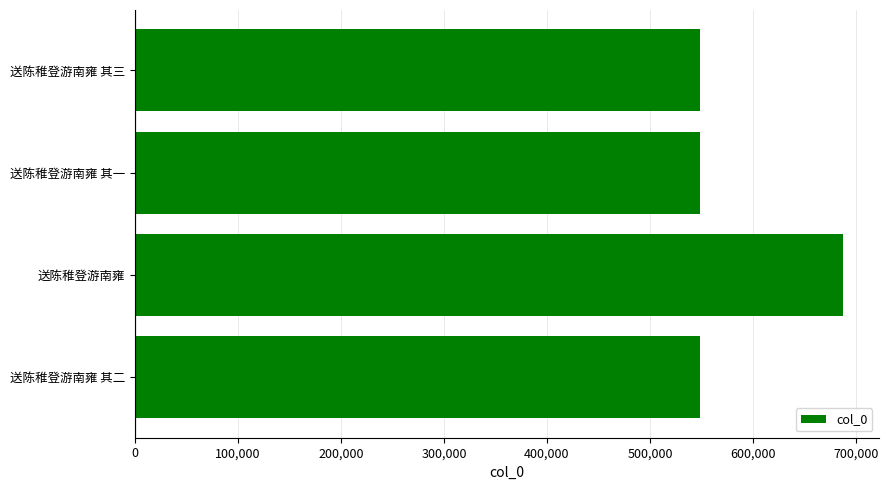

The chart shows a value of 175260 at 送陈稚登游南雍. True or false?

False